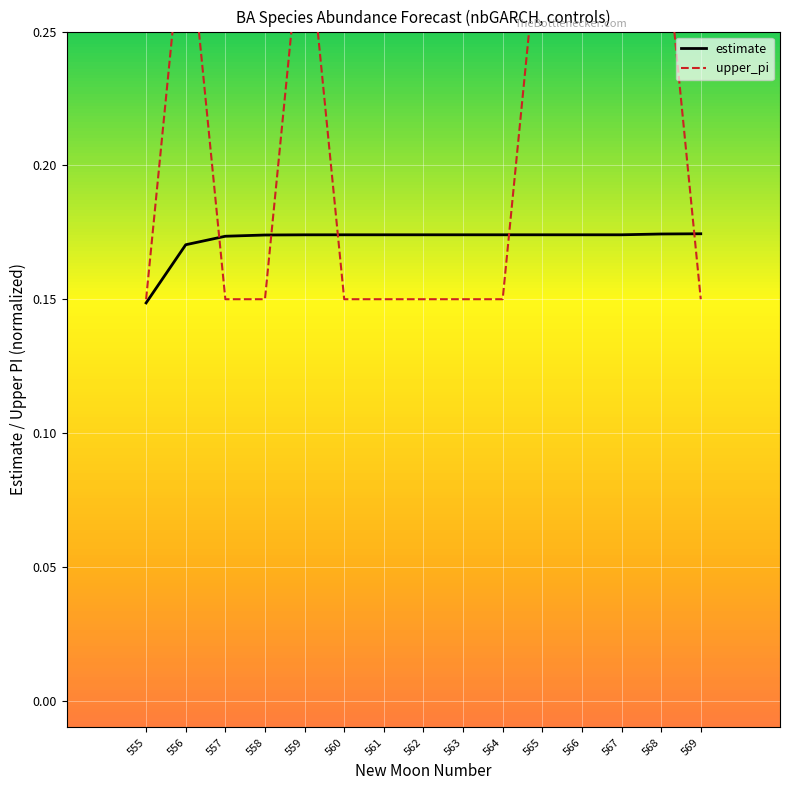

List the series in order of their overall mean, lowest first.

estimate, upper_pi